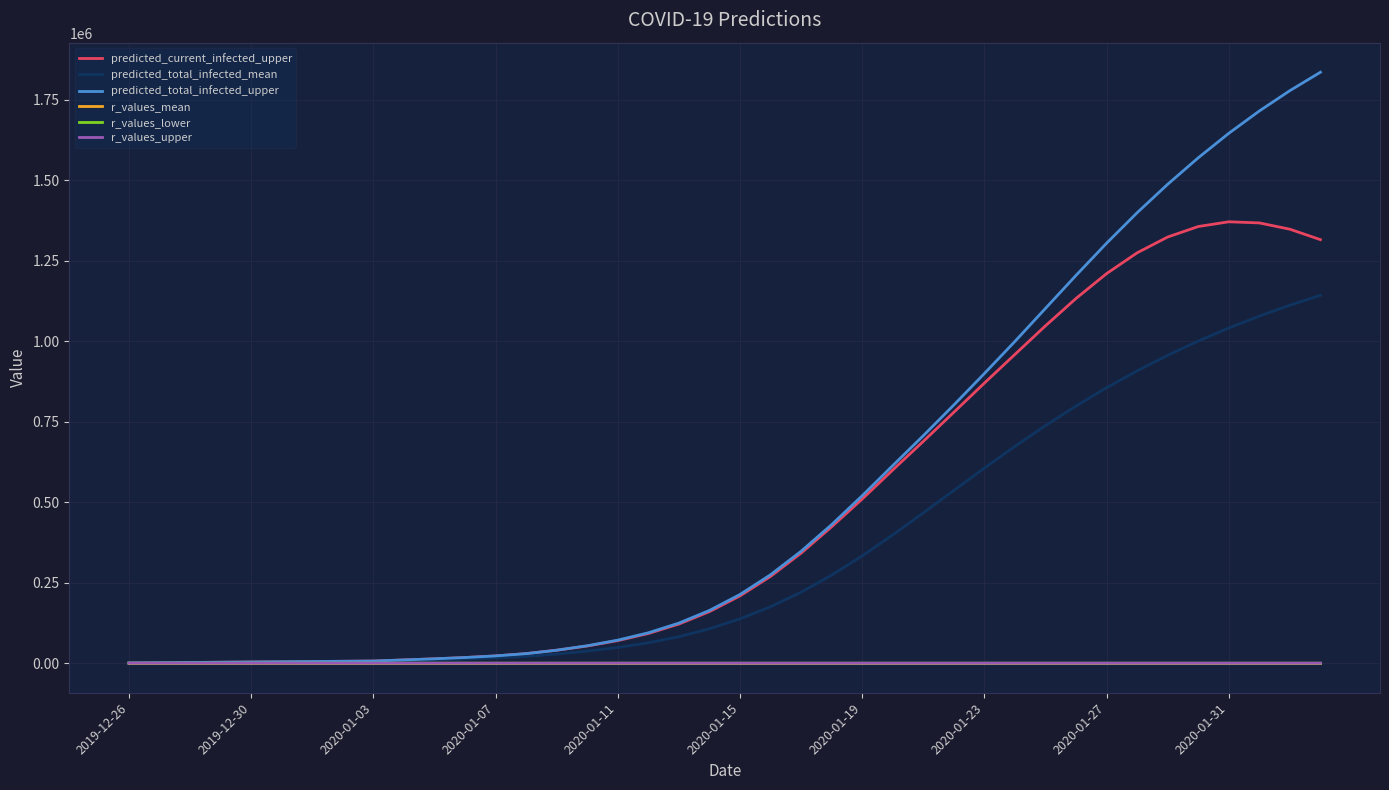

True or false: predicted_current_infected_upper and predicted_total_infected_mean intersect in this chart.

False